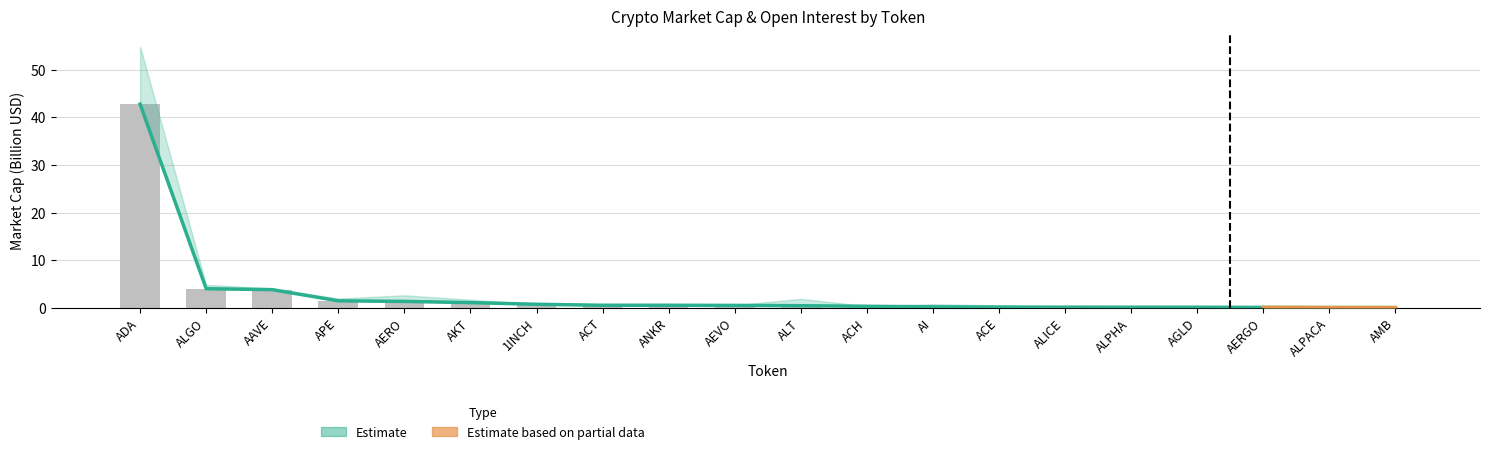

How many data points does each series have?

20